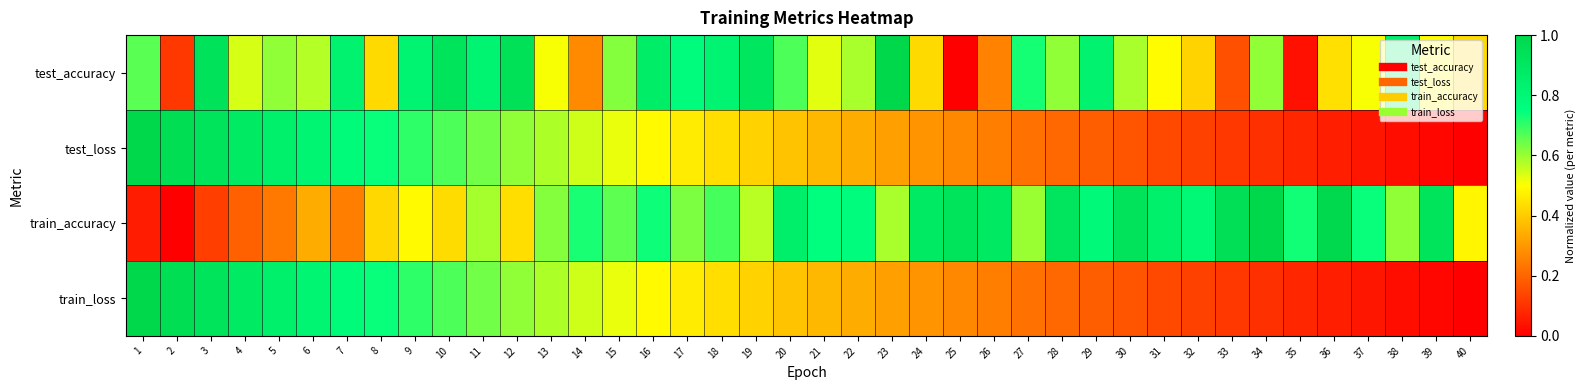

At which category does the chart reach its peak across all series?

23